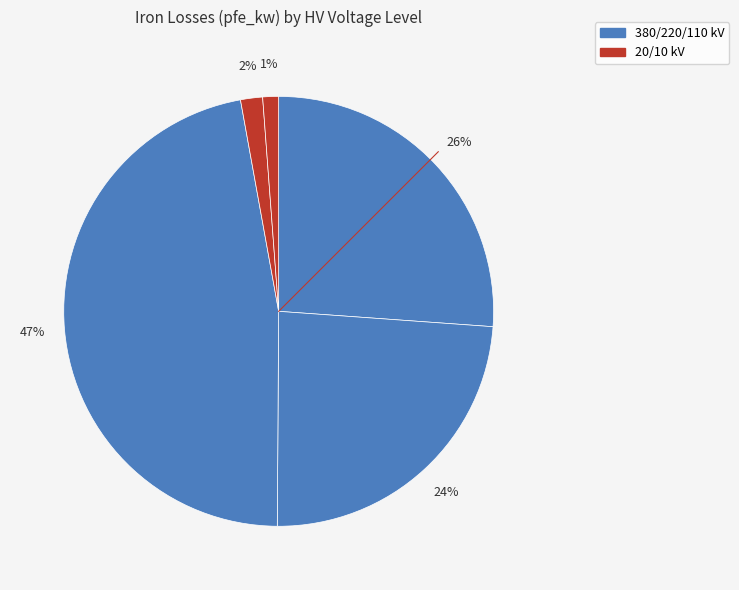

How many segments does this pie chart have?

5